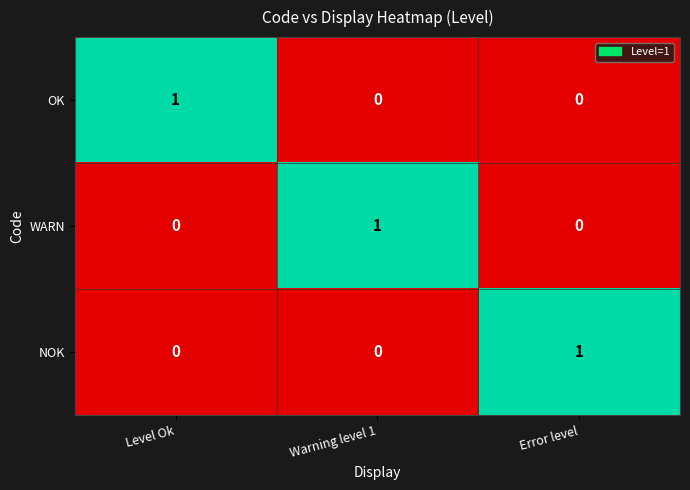

The value of NOK at Level Ok is 0. True or false?

False